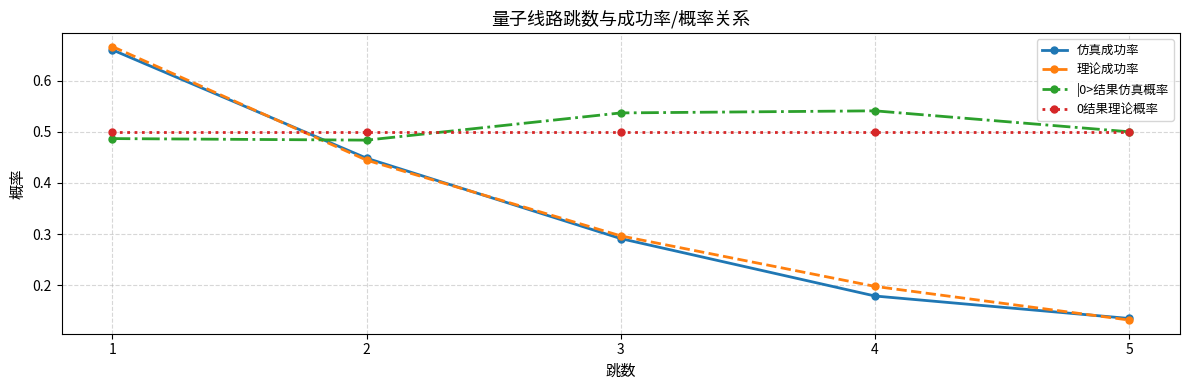

Does the chart display data point markers on the line(s)?

Yes